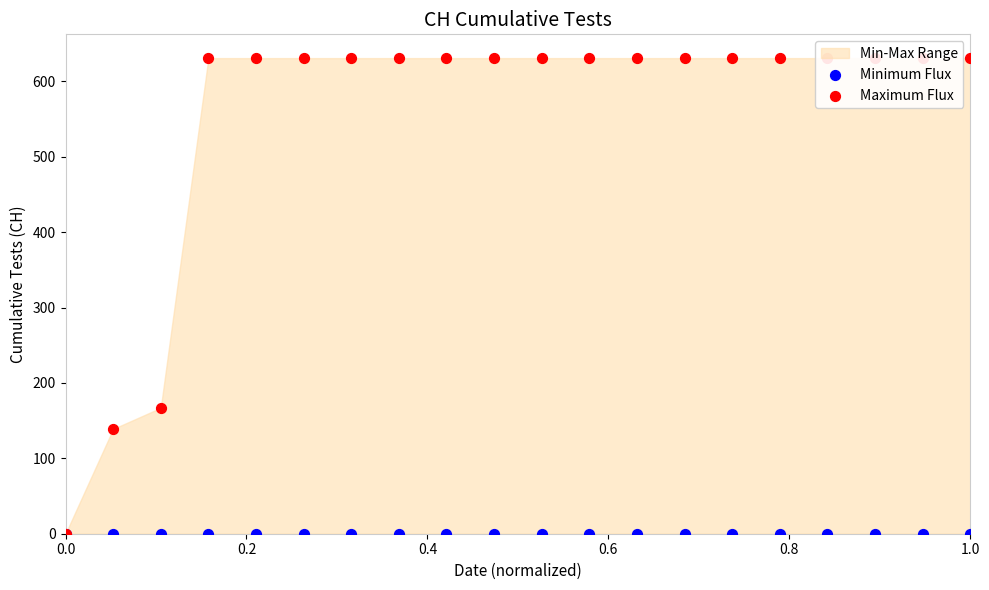

Which series contains the lowest Y value?

Minimum Flux